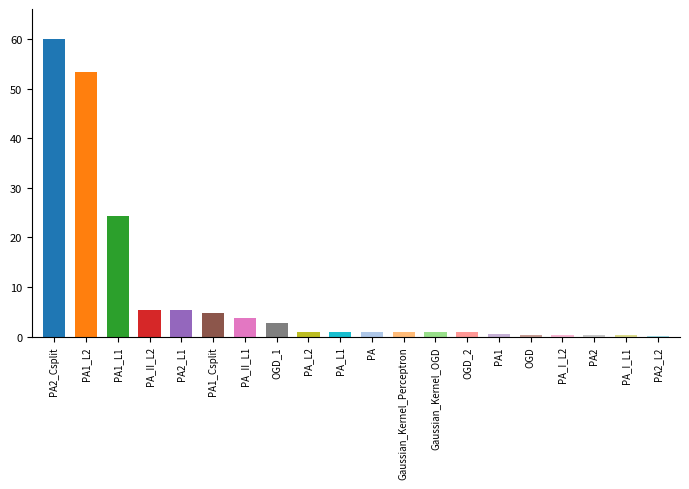

The value at PA1_Csplit is 4.7. True or false?

True